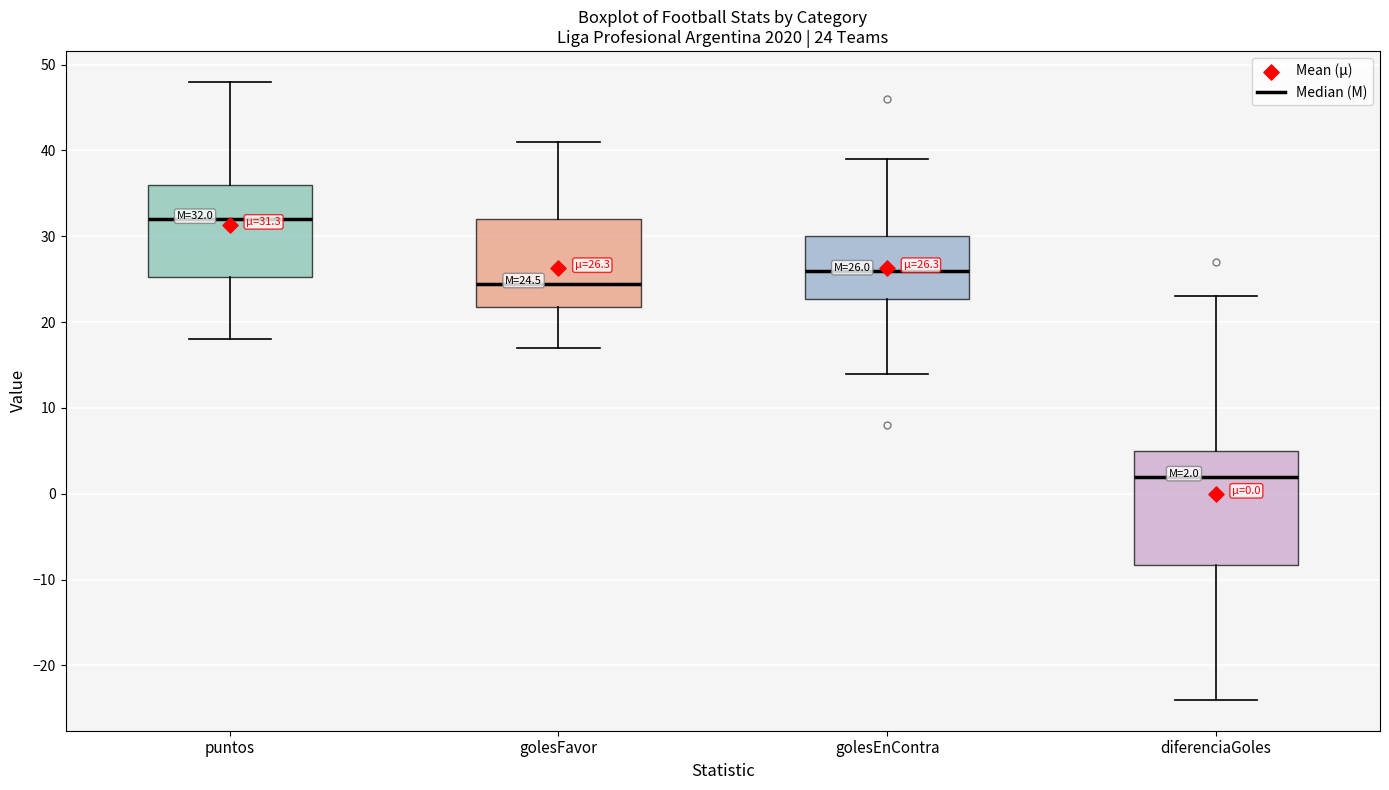

Which box is the tallest, from its lower edge to its upper edge?

diferenciaGoles